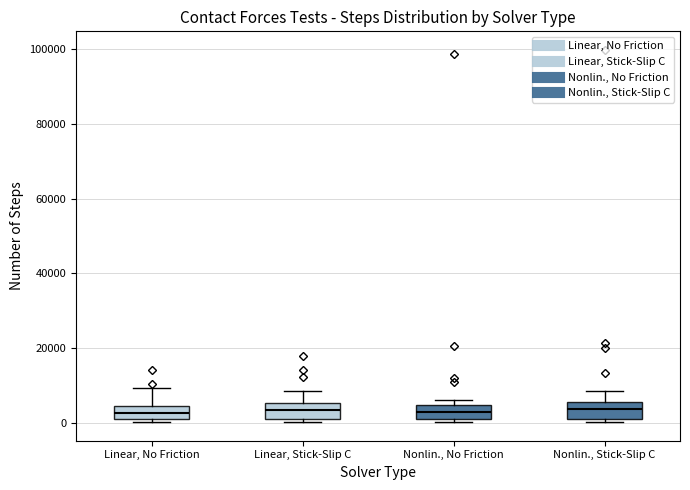

Reading left to right, read every box against the y-axis: the position of its median line, the range the box covers, and the ends of its whiskers. The values are not printed on the chart, so give them approximately, as read against the axis.

Linear, No Friction: median 2000, box 0 to 4000, whiskers 0 (just below the box's lower edge) to 10000
Linear, Stick-Slip C: median 4000, box 0 to 6000, whiskers 0 (just below the box's lower edge) to 8000
Nonlin., No Friction: median 2000, box 0 to 4000, whiskers 0 (just below the box's lower edge) to 6000
Nonlin., Stick-Slip C: median 4000, box 2000 to 6000, whiskers 0 to 8000